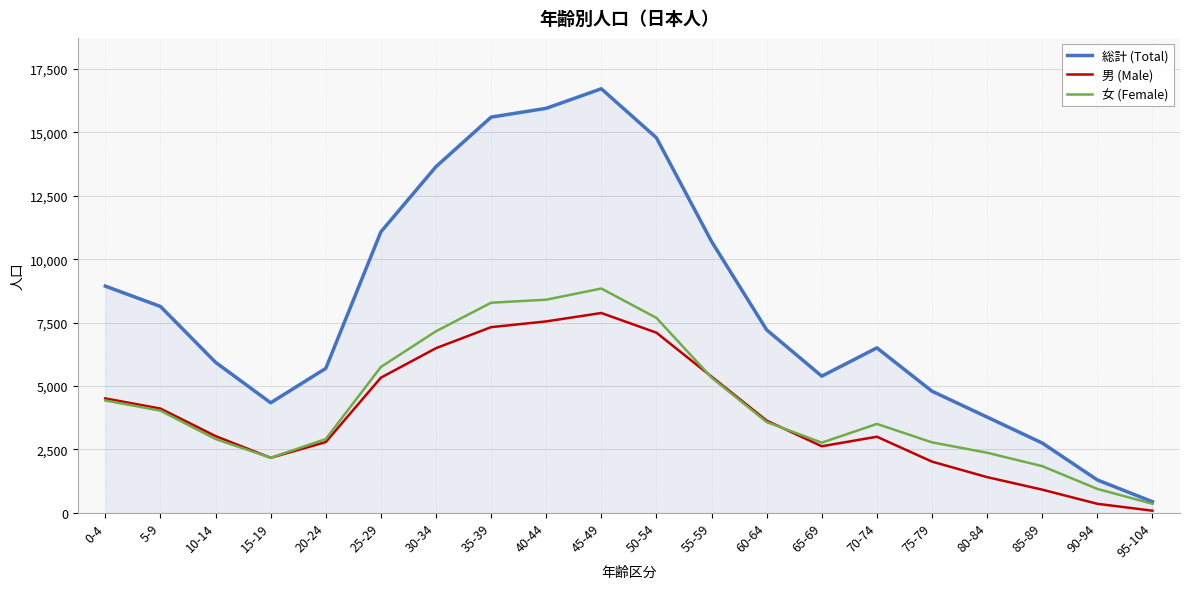

Is this an area chart (filled region under the line)?

No